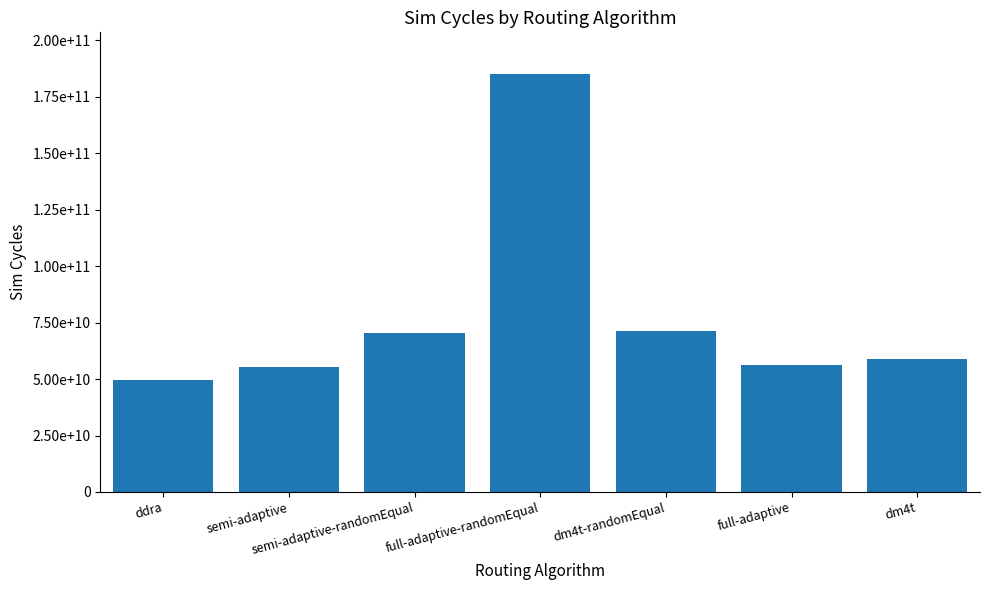

What is the change in value from full-adaptive-randomEqual to full-adaptive?

-128870635000